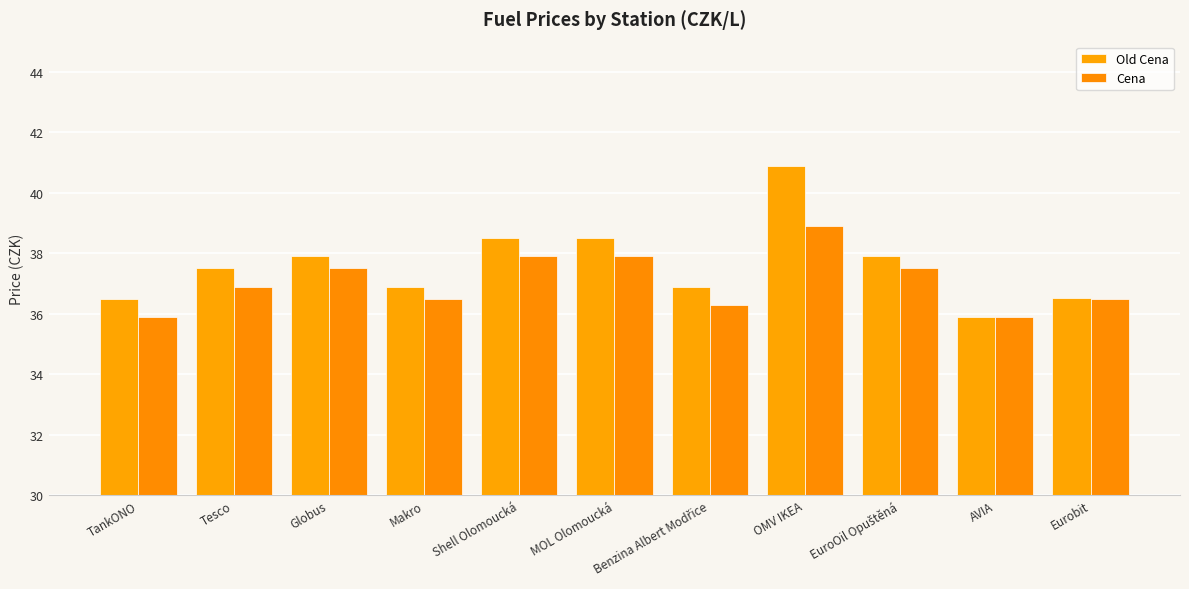

What is the label of the 4th bar from the right?

OMV IKEA